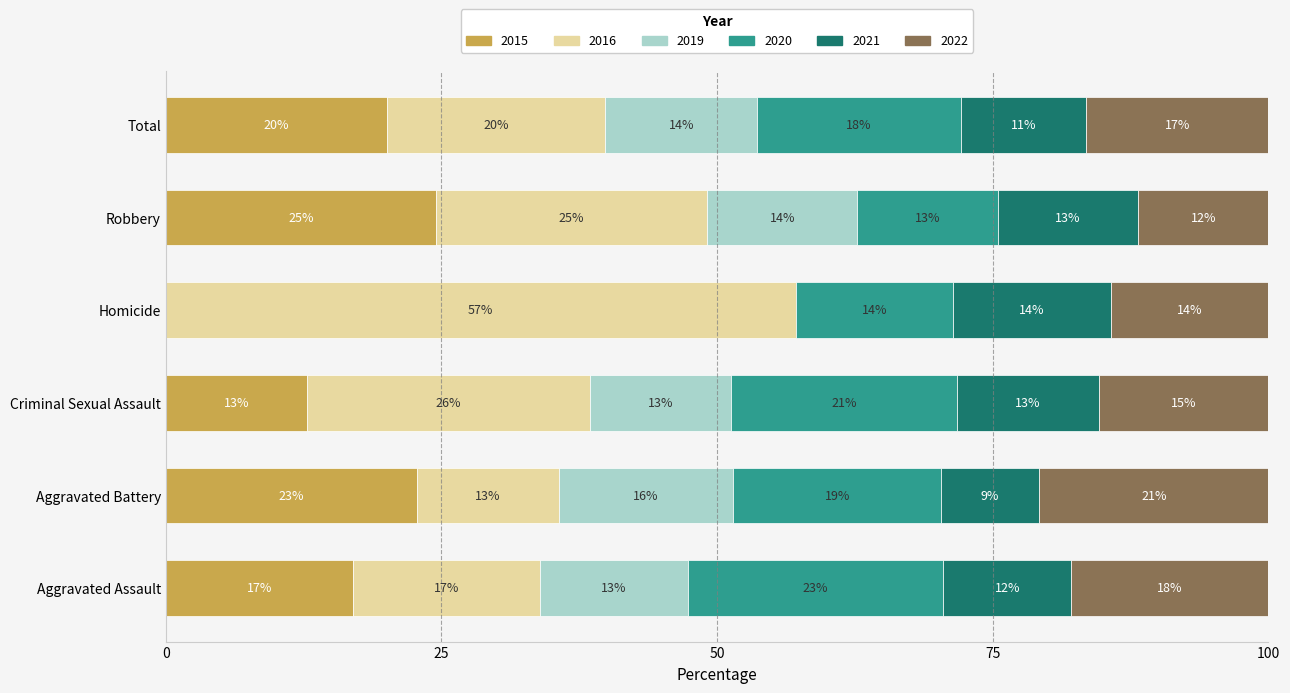

What are all the series names shown in the legend?

2015, 2016, 2019, 2020, 2021, 2022